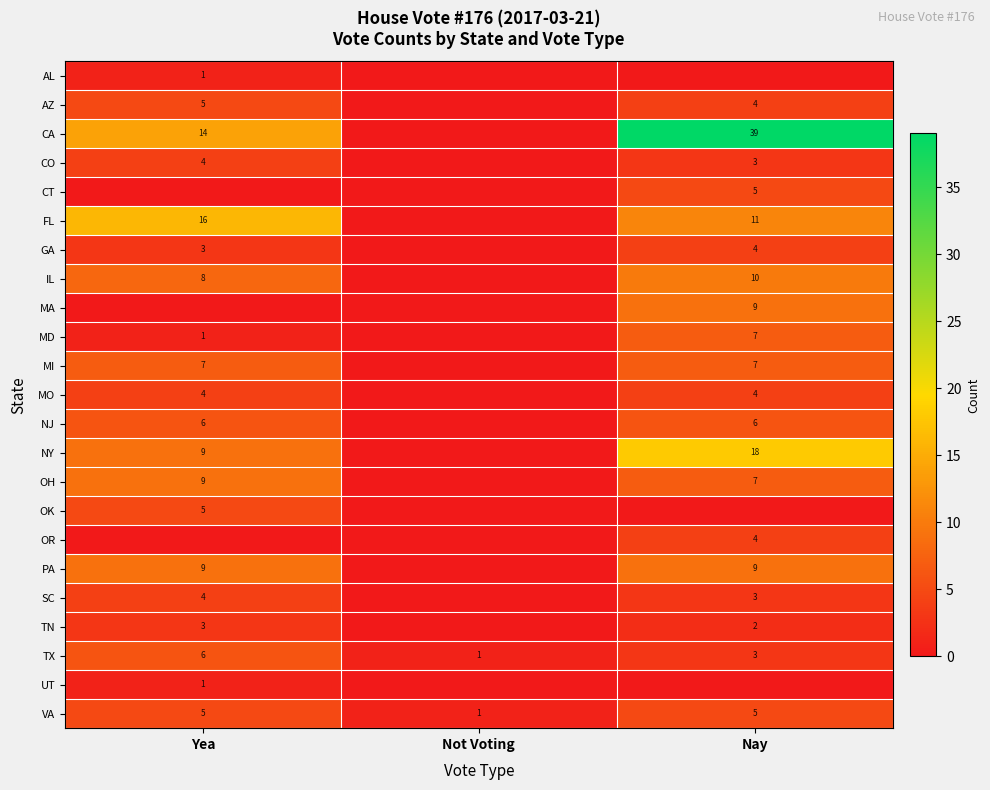

Read the VA value at Yea.

5